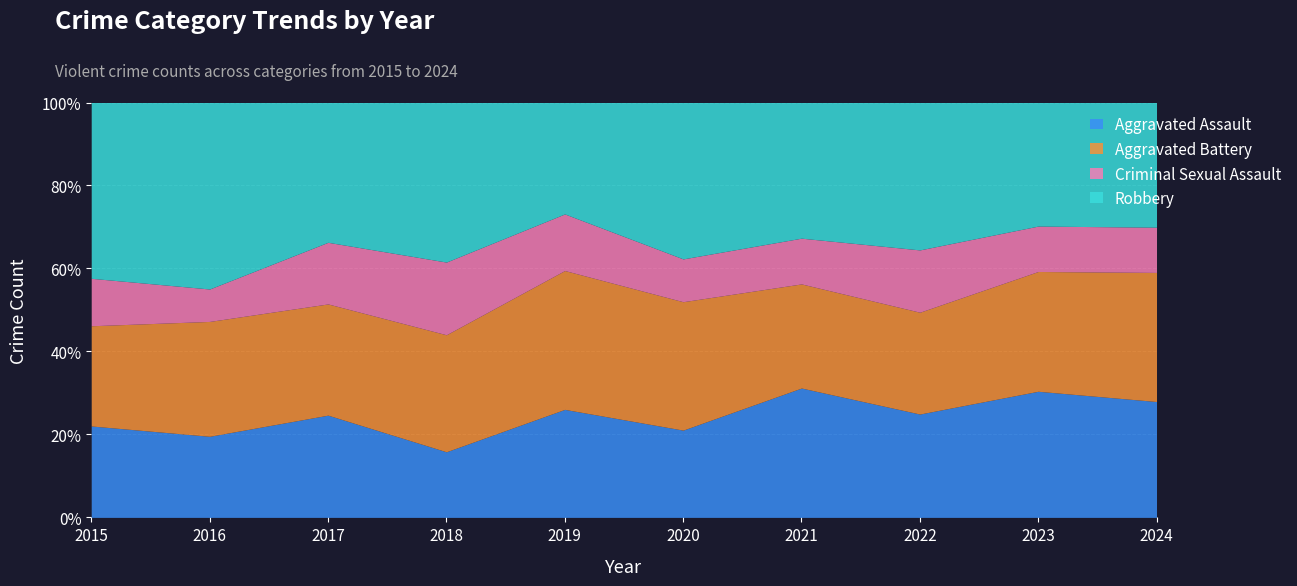

Where is Robbery nearest to the value 101?

2015